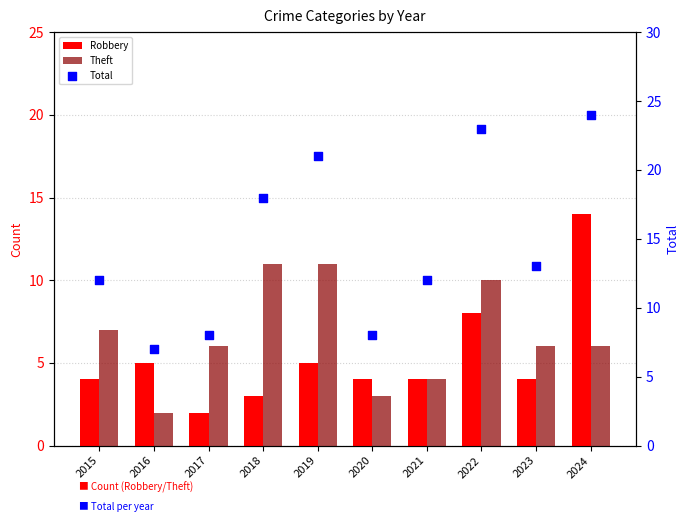

What are all the series names shown in the legend?

Robbery, Theft, Total